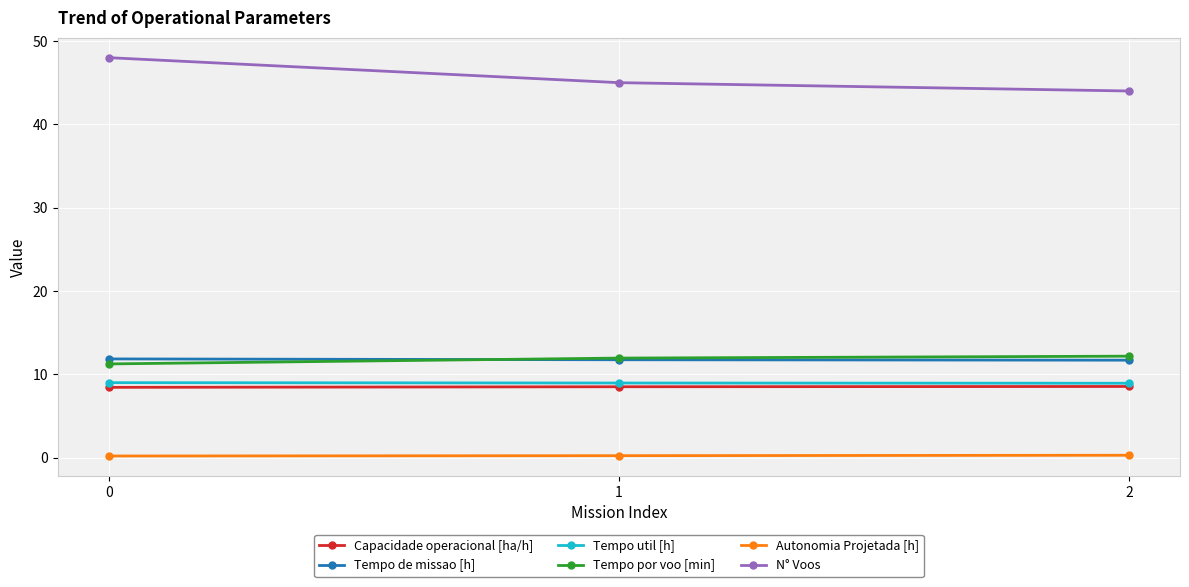

What is the sum of the Tempo de missao [h] values at 1 and 0?

23.6